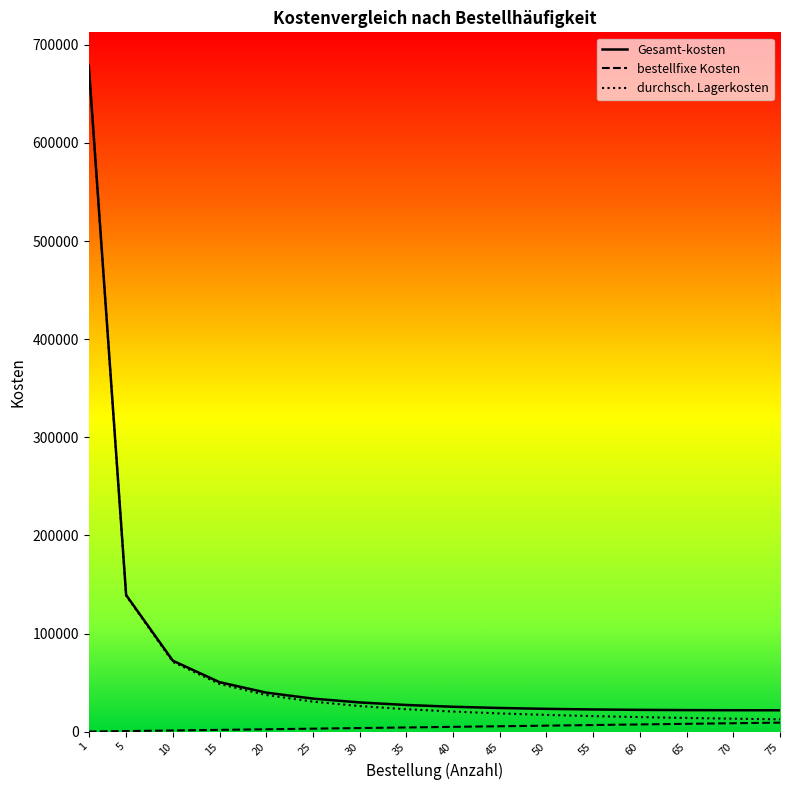

What is the greatest value displayed?

678723.0